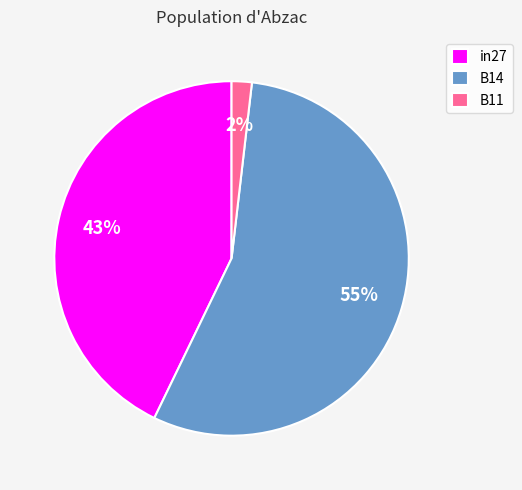

Rank the categories by value from lowest to highest.

B11, in27, B14